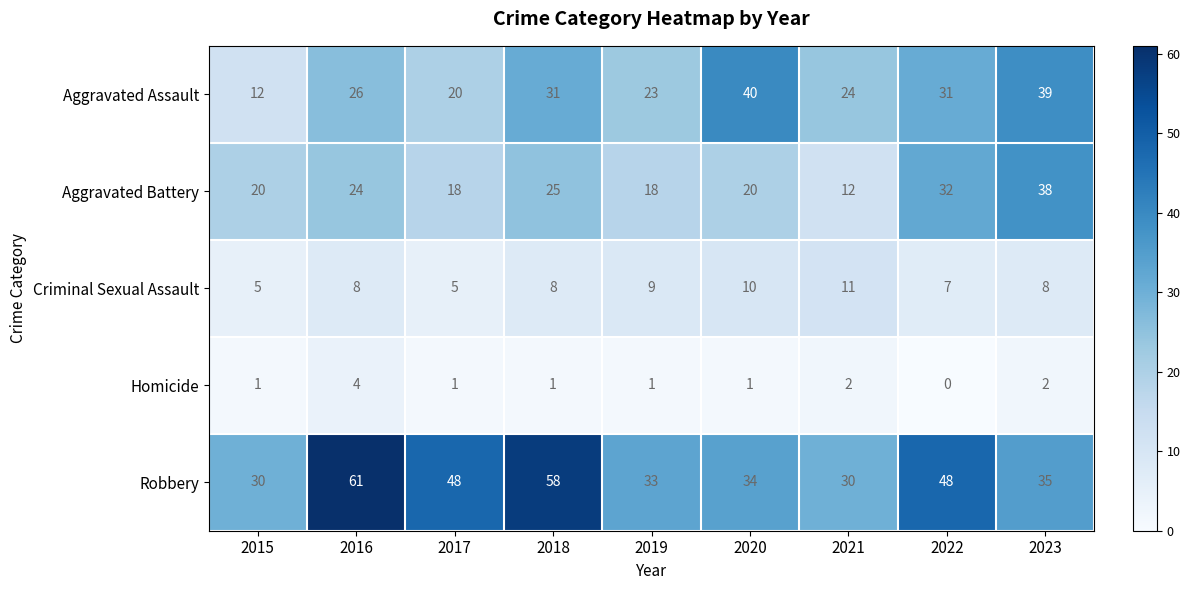

How many Criminal Sexual Assault values are between 7 and 9?

5